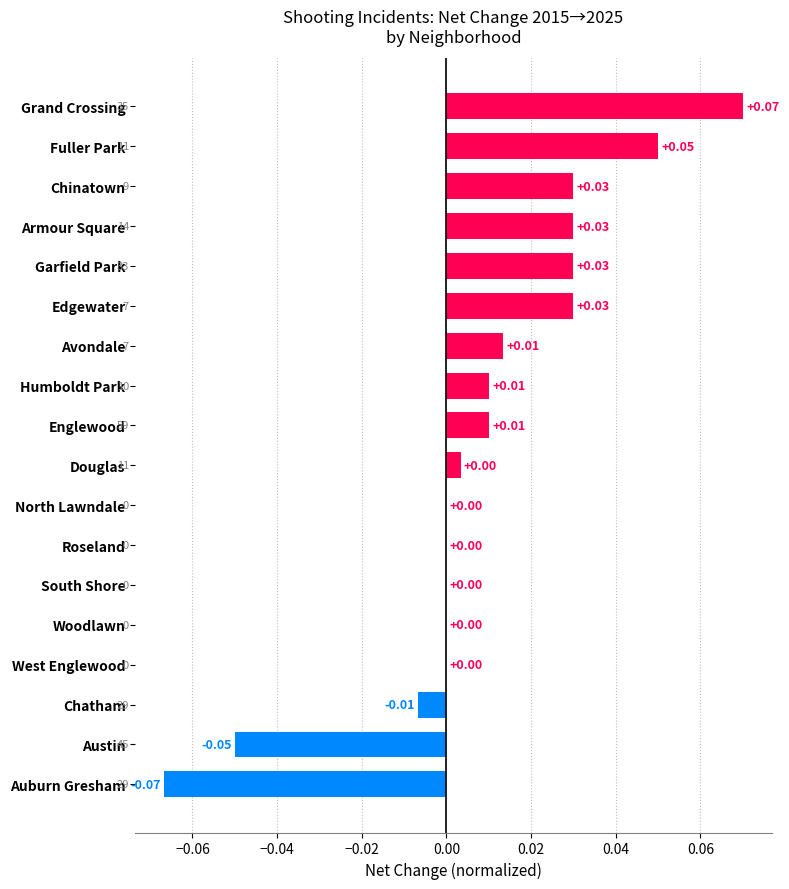

Which category has the highest value across all series?

Grand Crossing